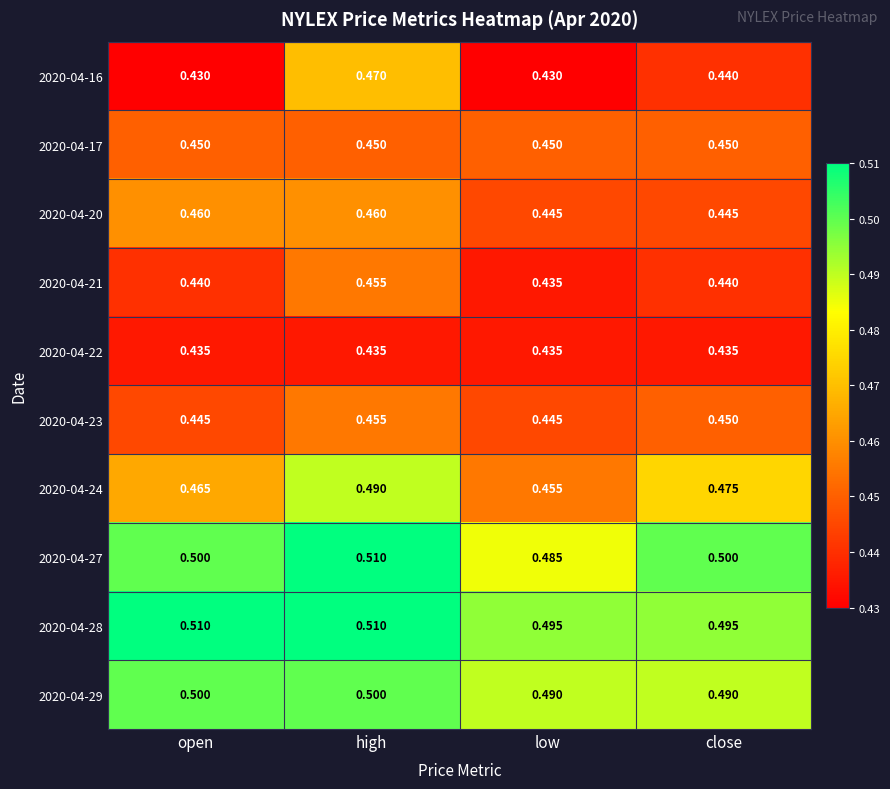

Between high and close, which series saw the biggest shift?

2020-04-16